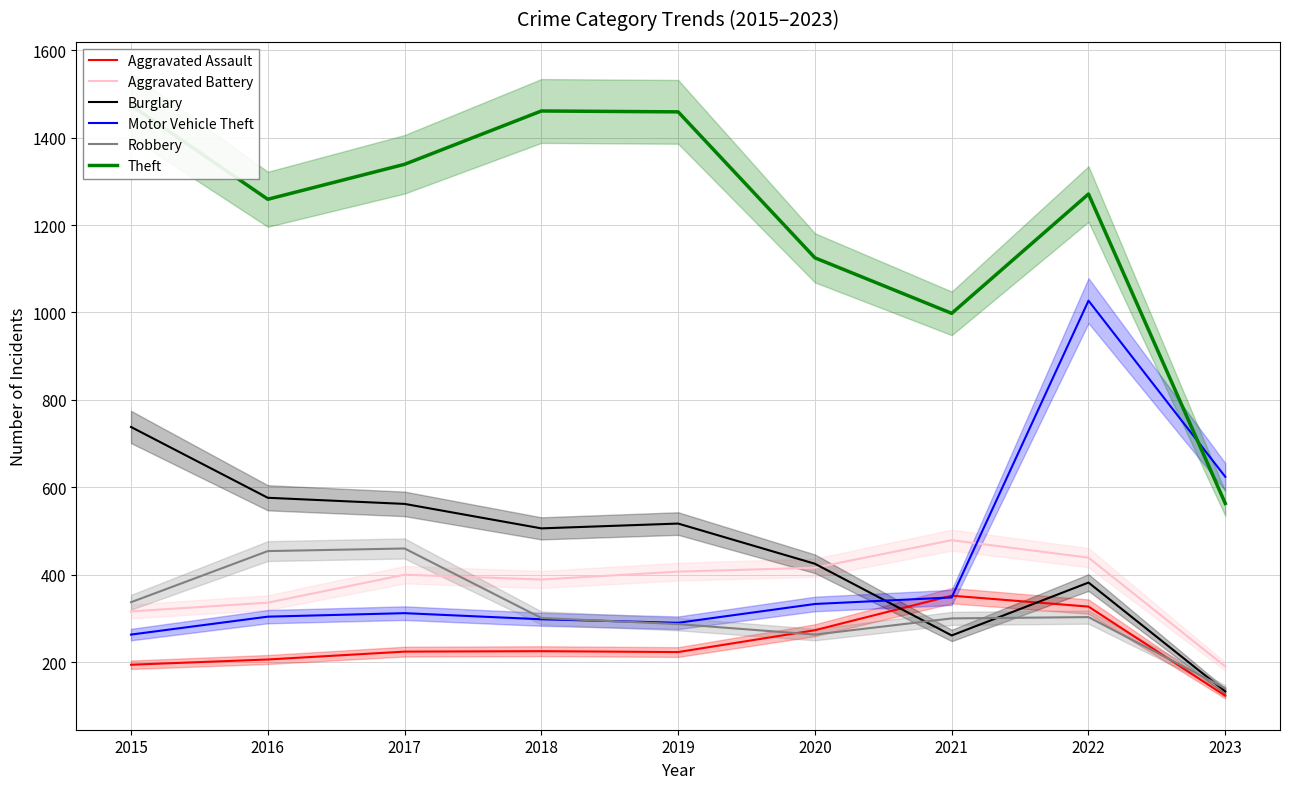

Count the number of data series in this chart.

6